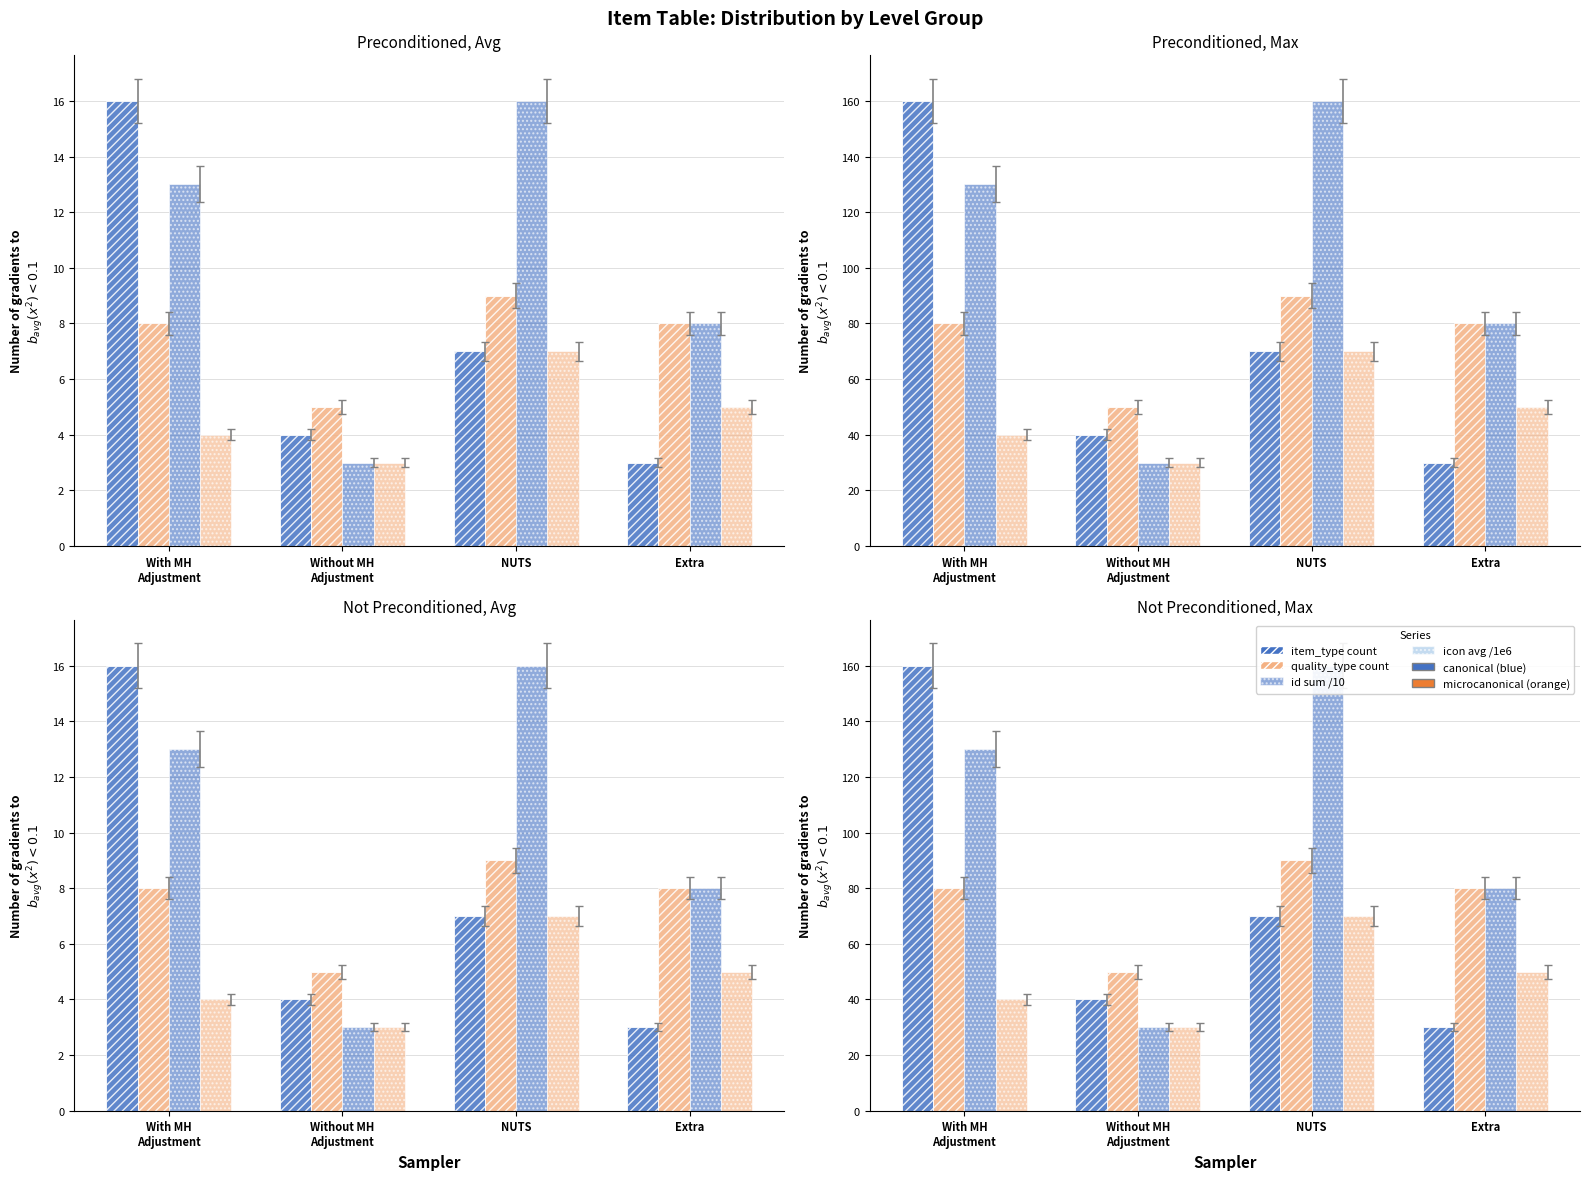

At which label is icon avg /1e6 closest to 50?

Extra